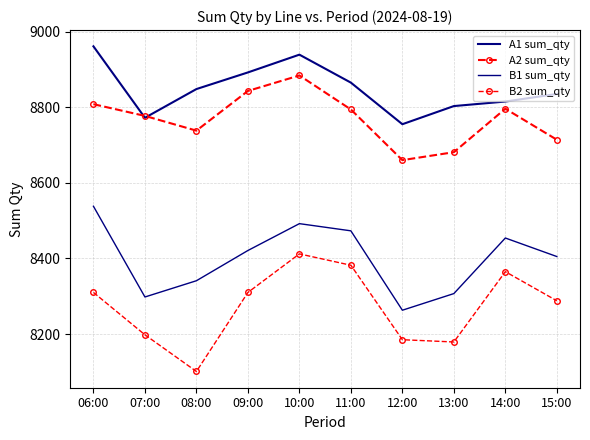

What is the difference between the maximum and minimum values in the A2 sum_qty series?

224